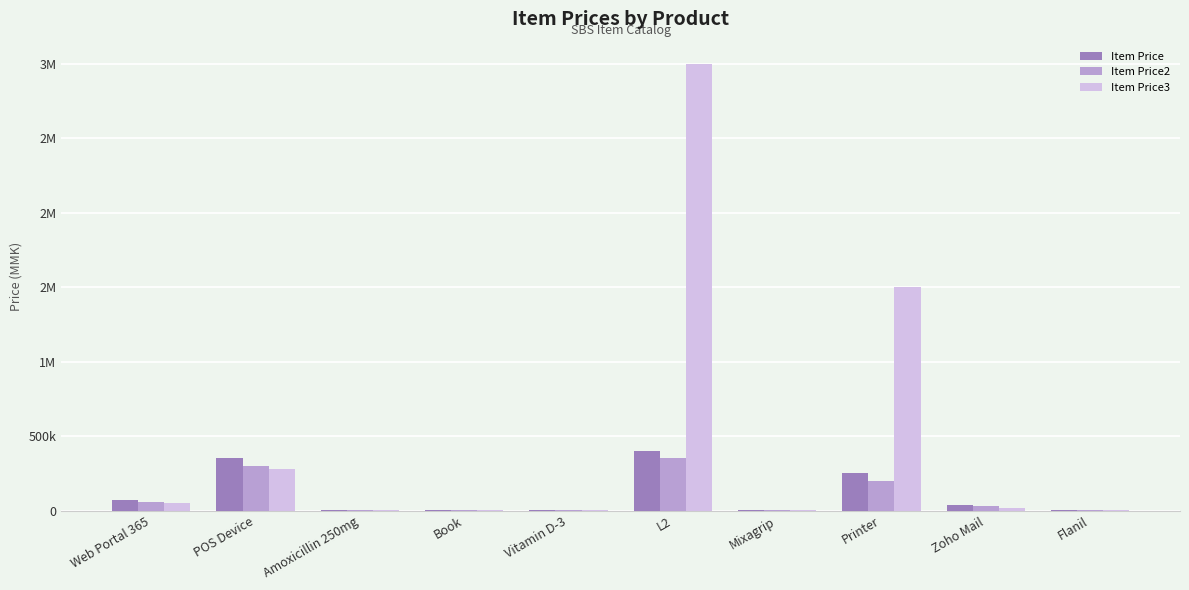

What is the sum of the Item Price3 values at Amoxicillin 250mg and Flanil?

2760